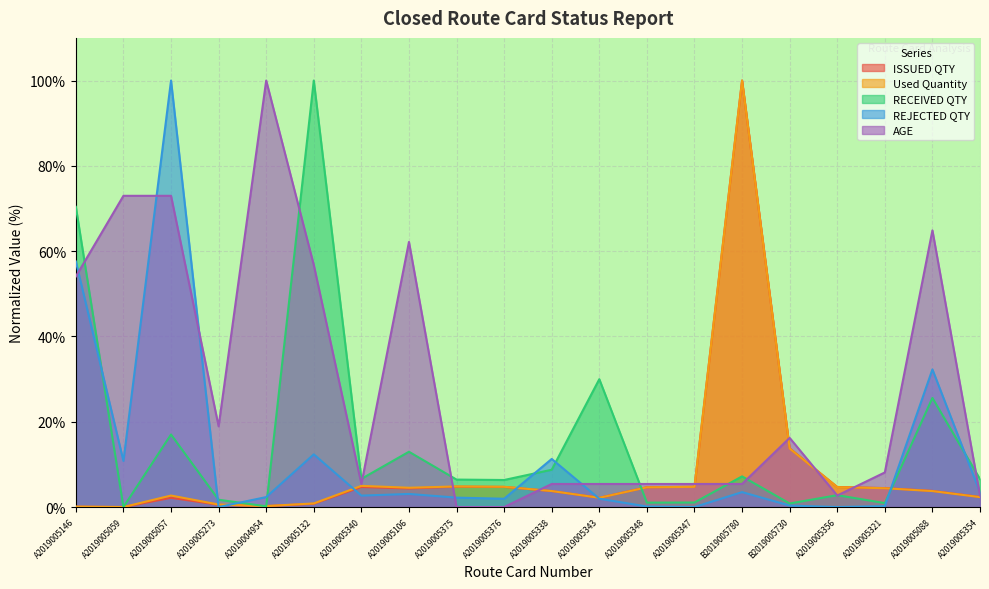

What position from the left is A2019005356?

17